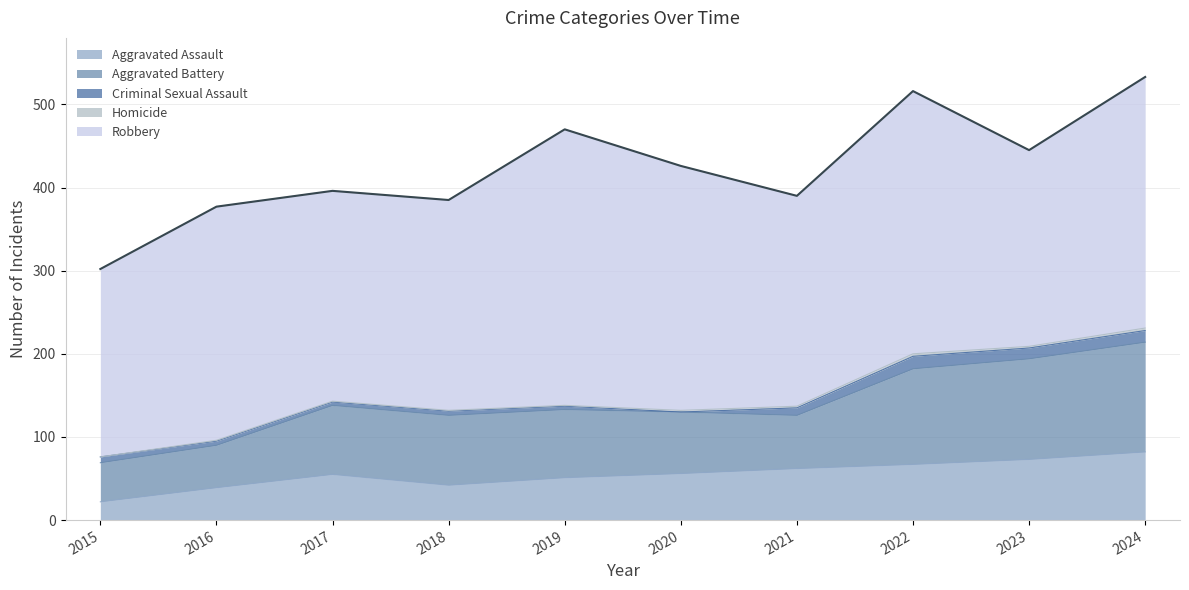

At how many categories does at least one series exceed 70?

10